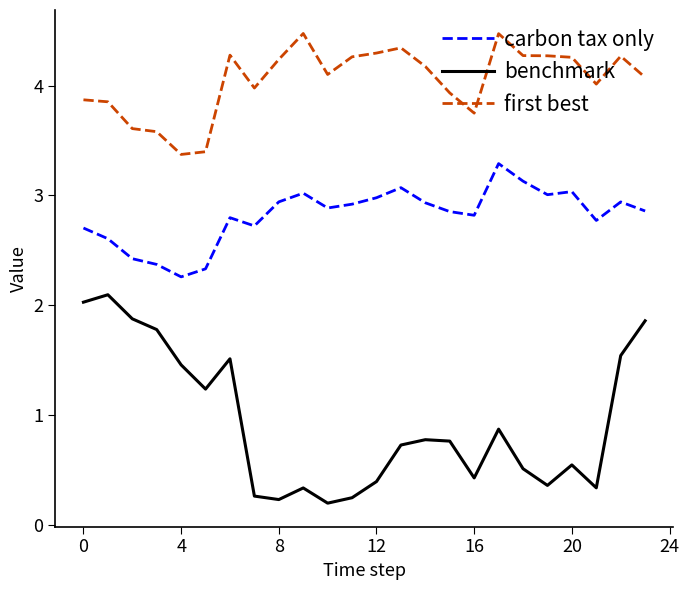

What is the highest value of the carbon tax only series?

3.3